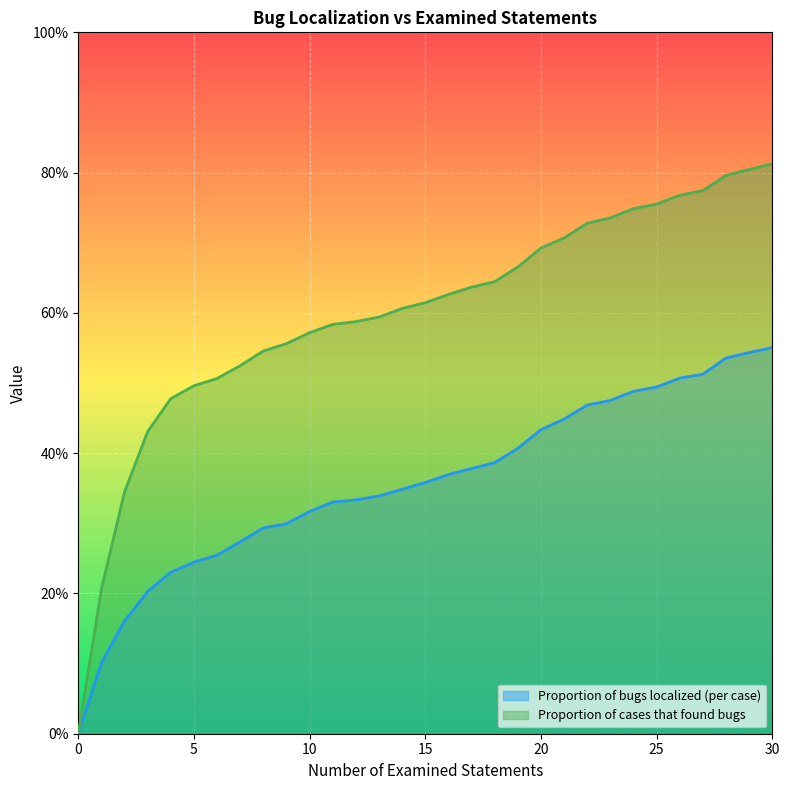

Rank the series by their average value, from highest to lowest.

Proportion of cases that found bugs, Proportion of bugs localized (per case)